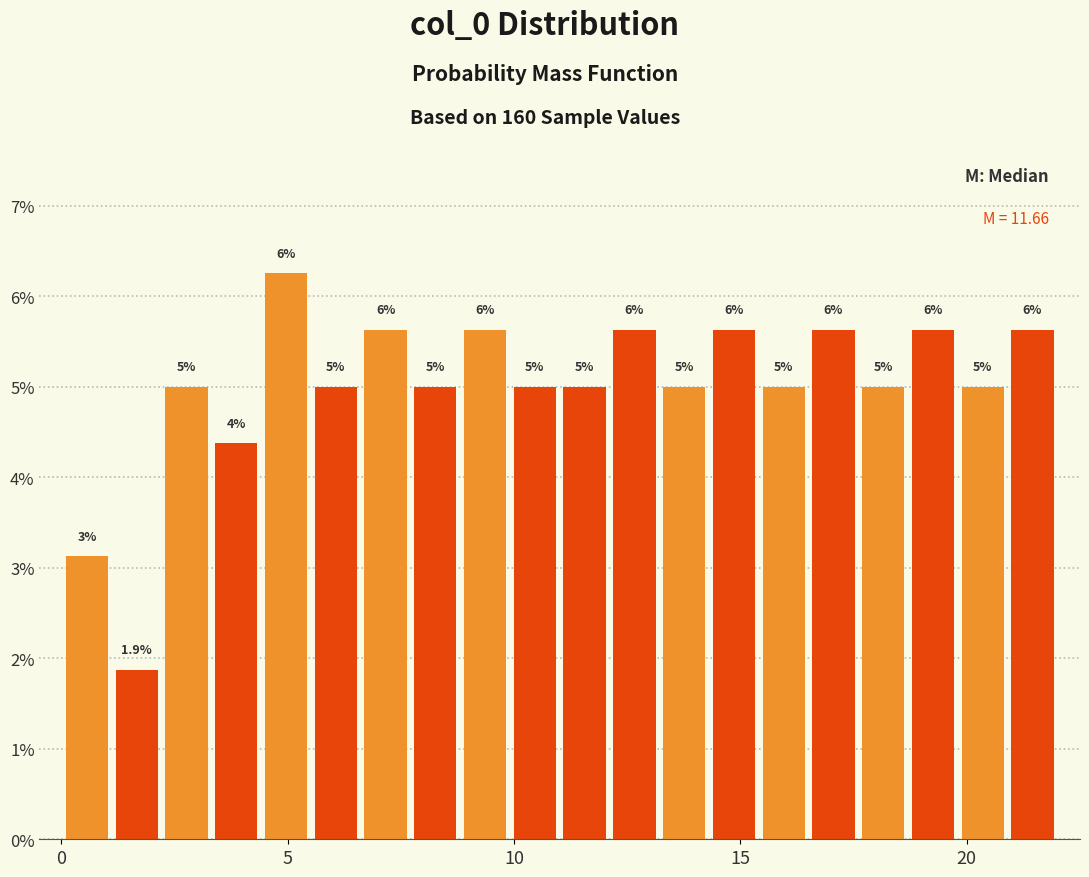

Read against the x-axis, roughly where is the centre of the tallest bar?

5.0